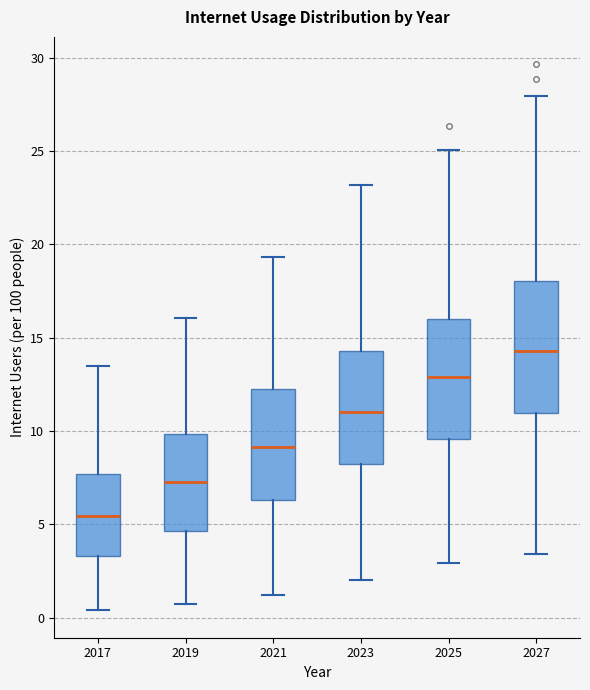

Which box's median line is the highest?

2027